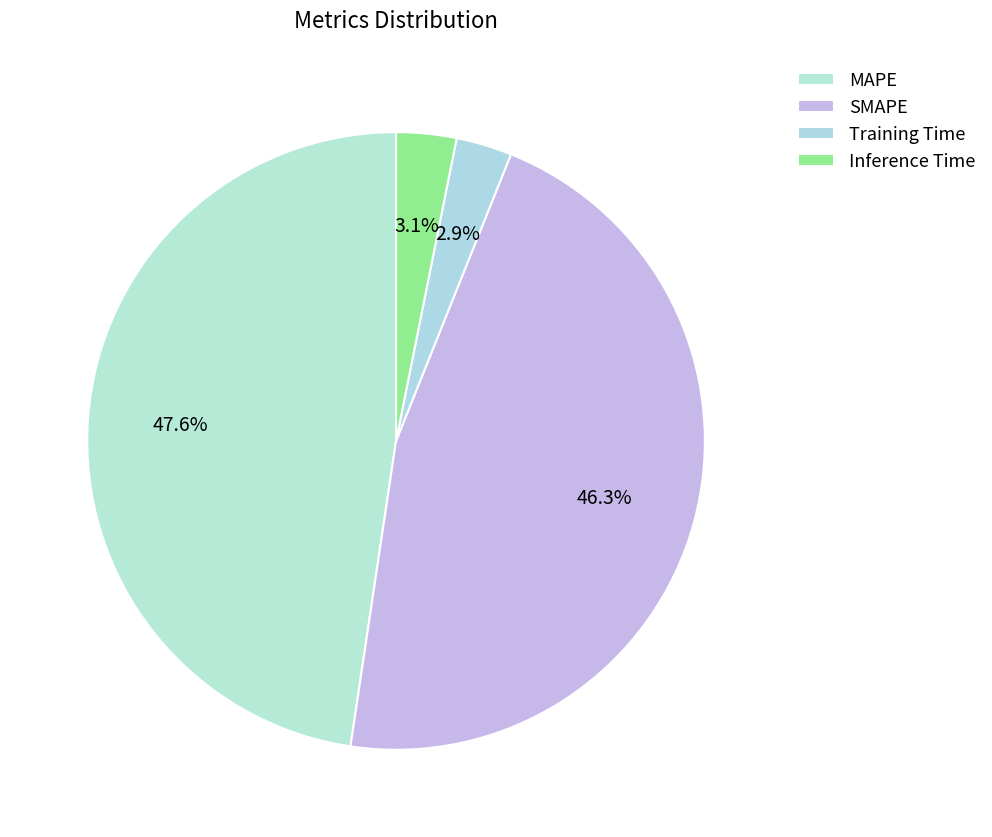

How many segments does this pie chart have?

4